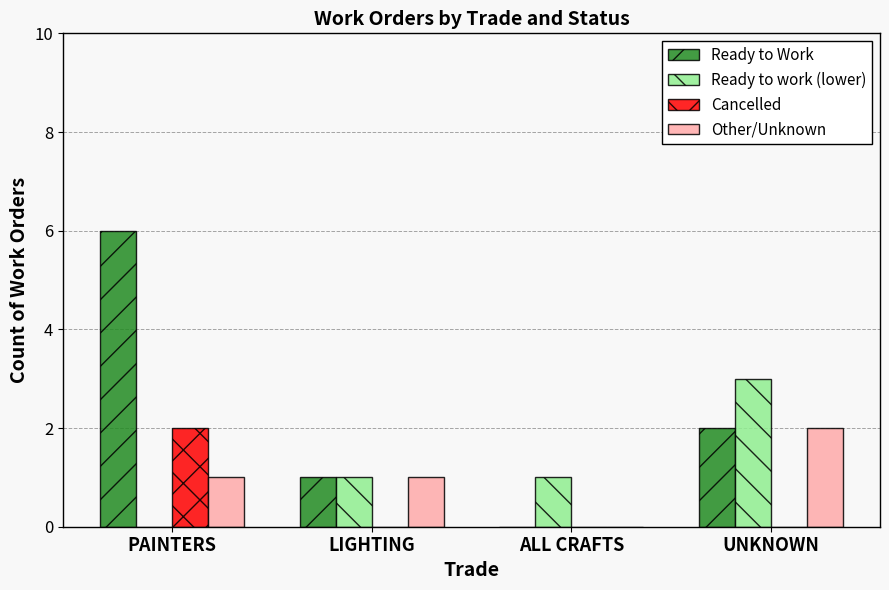

What is the total value across all series at ALL CRAFTS?

1